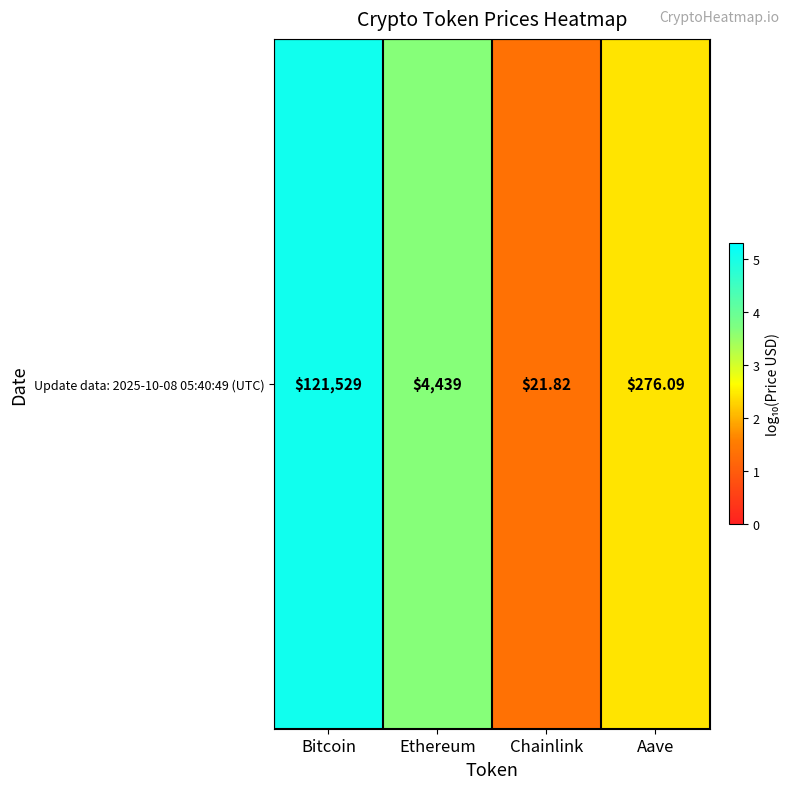

Rank the categories by value from highest to lowest.

Bitcoin, Ethereum, Aave, Chainlink